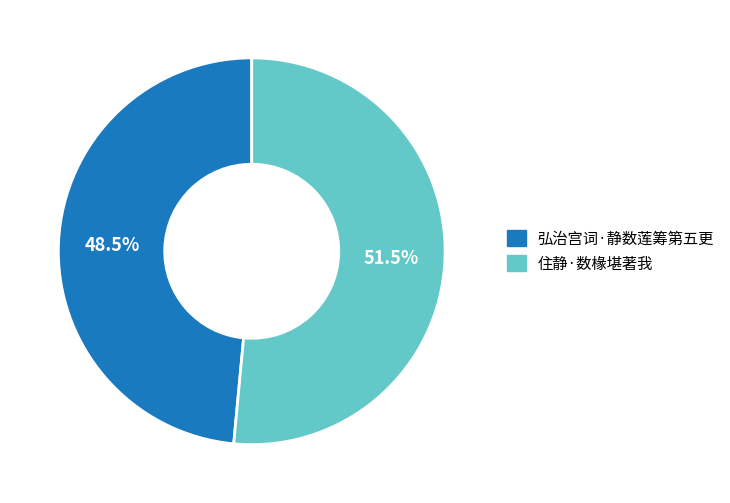

To the nearest percent, what is the difference between the 弘治宫词·静数莲筹第五更 and 住静·数椽堪著我 slice percentages?

3%